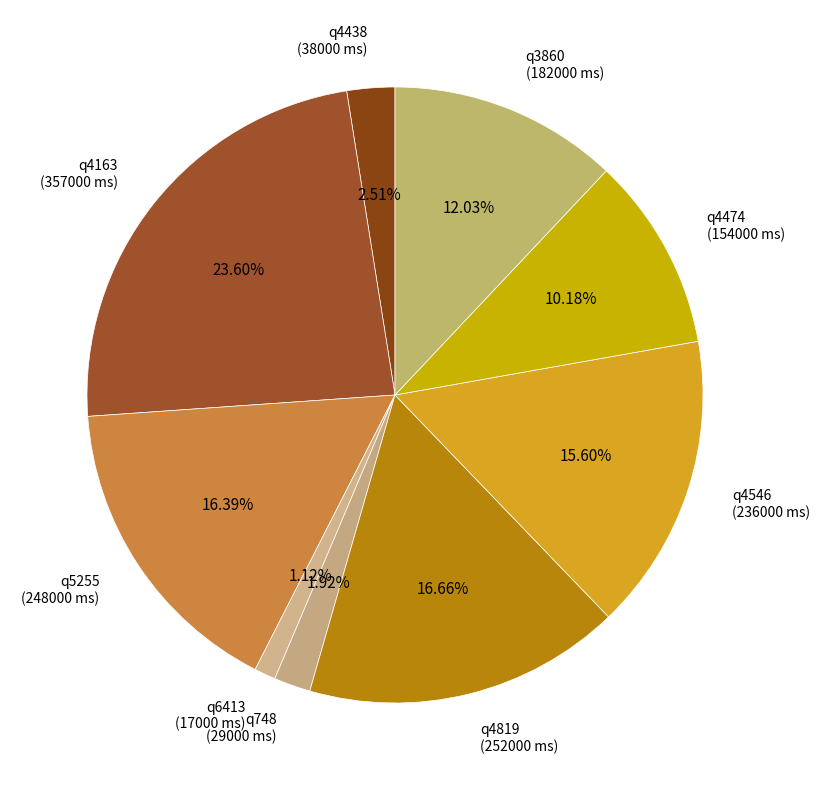

How many slices are in this pie chart?

9